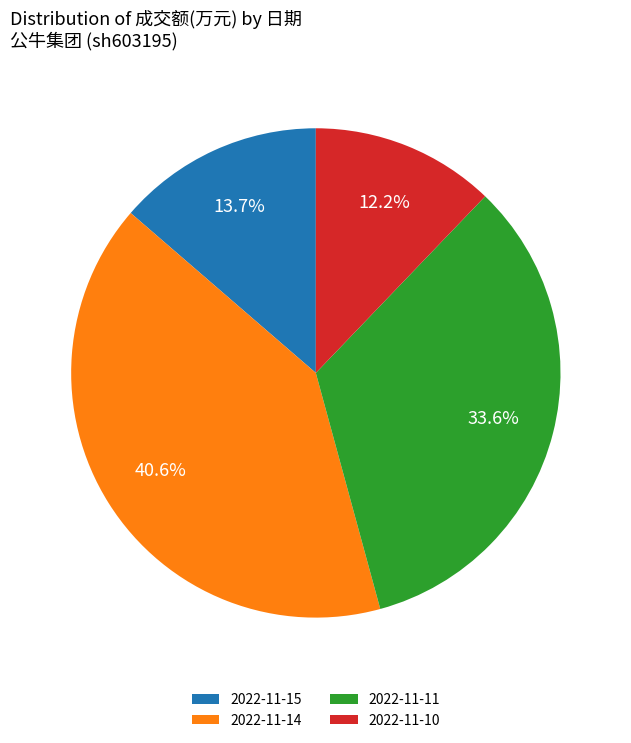

To the nearest percent, what is the average slice percentage?

25%